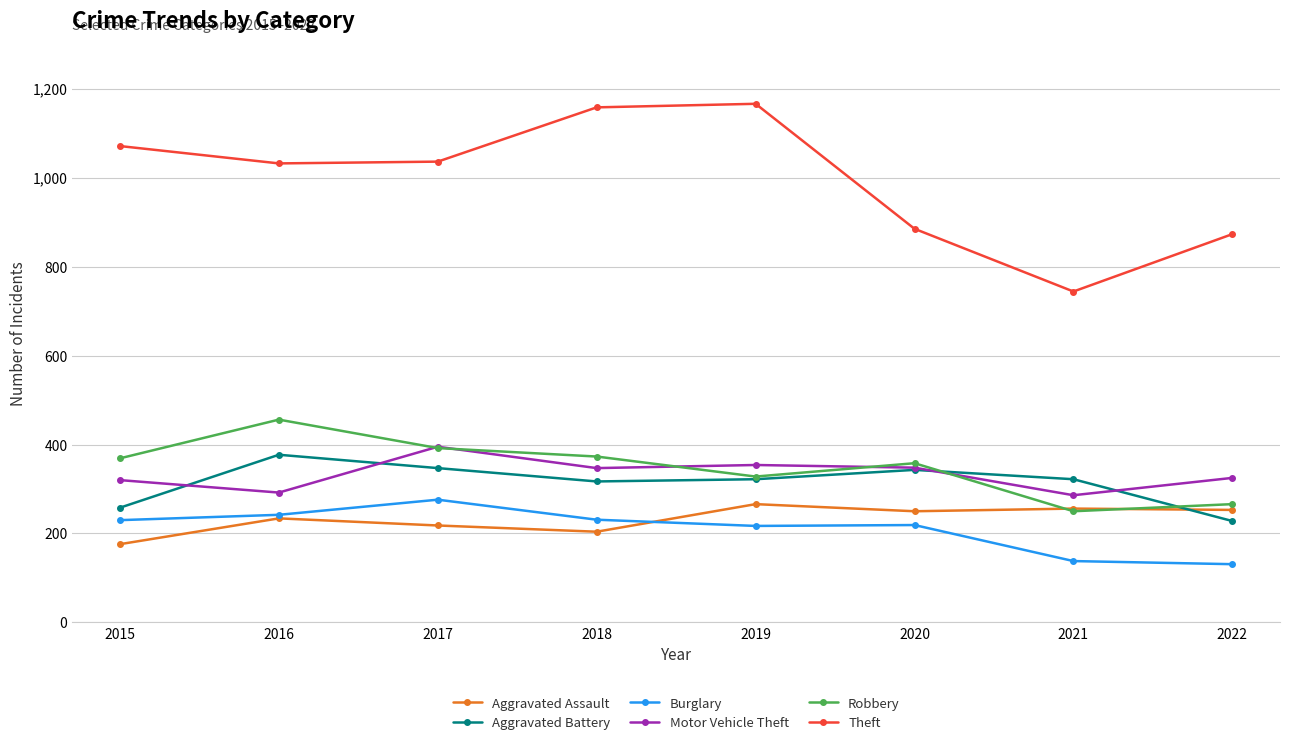

Which series has the largest range (max minus min)?

Theft